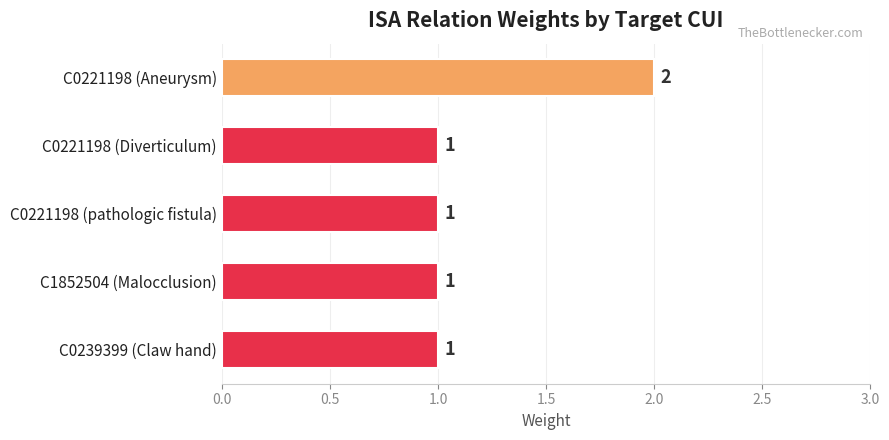

How many data points does each series have?

5